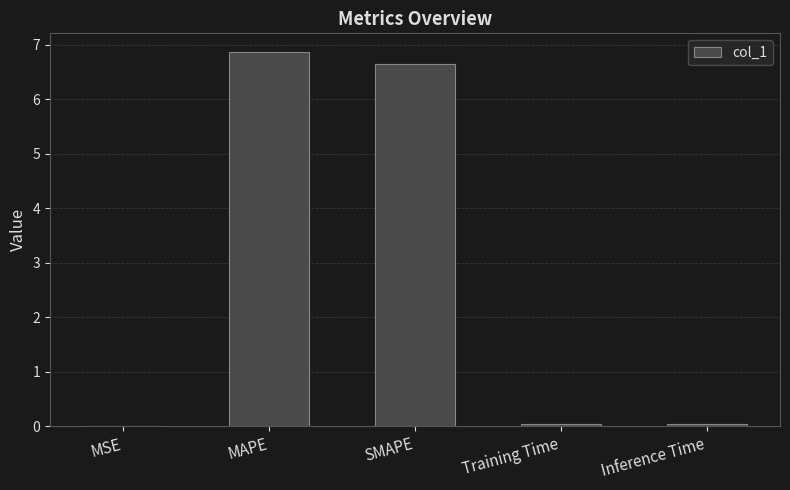

Are the bars horizontal?

No